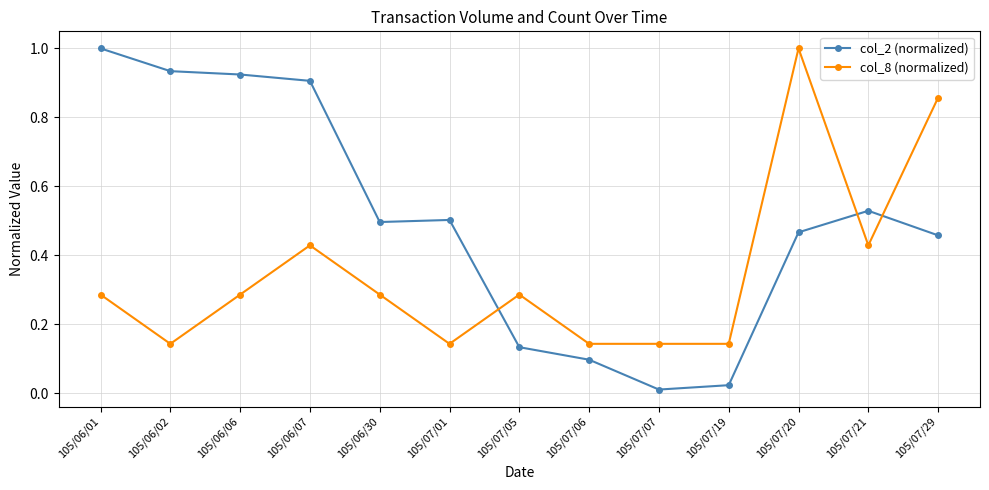

Which series has the largest range (max minus min)?

col_2 (normalized)